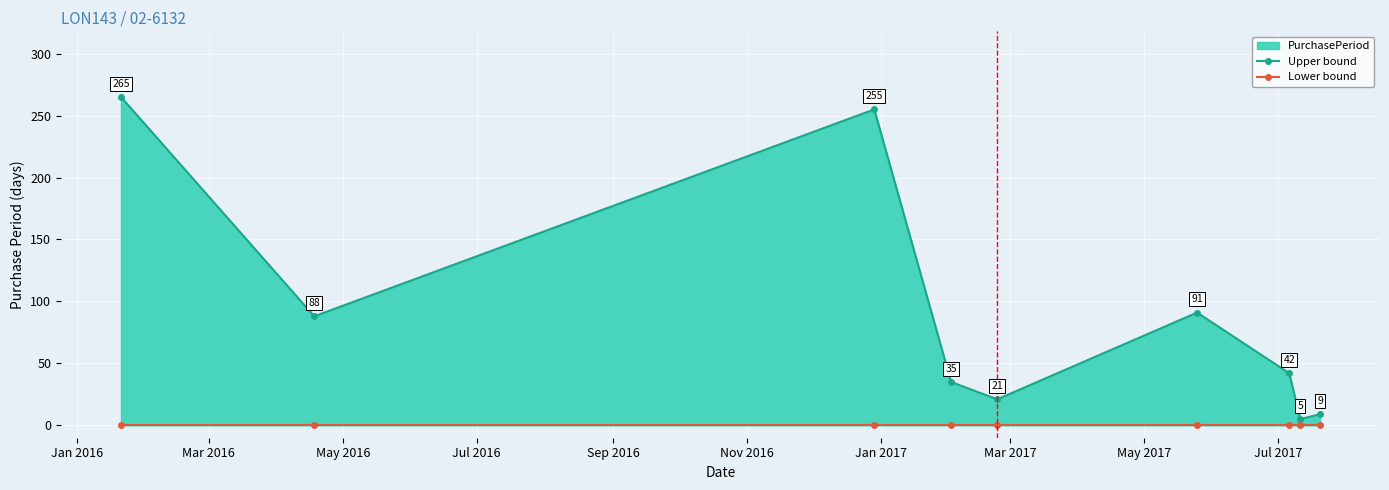

True or false: Lower bound has more than 2 points higher than both neighbors.

False